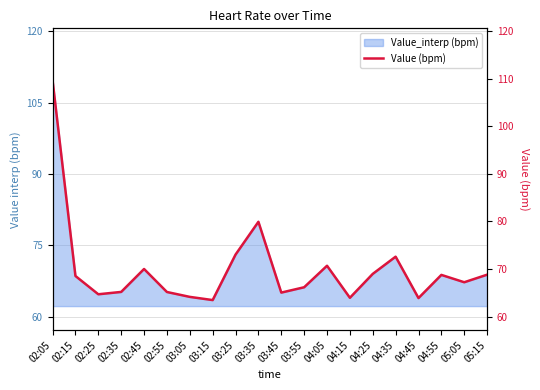

Where is the first local maximum?

02:45